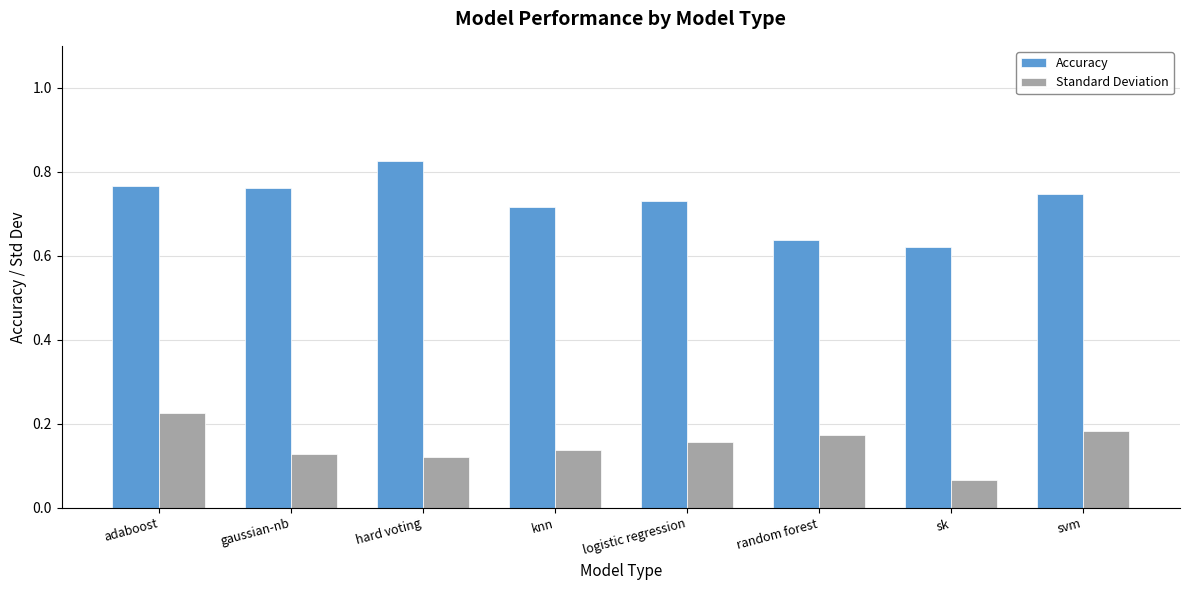

Is it true that Accuracy equals 1.0 at adaboost?

False